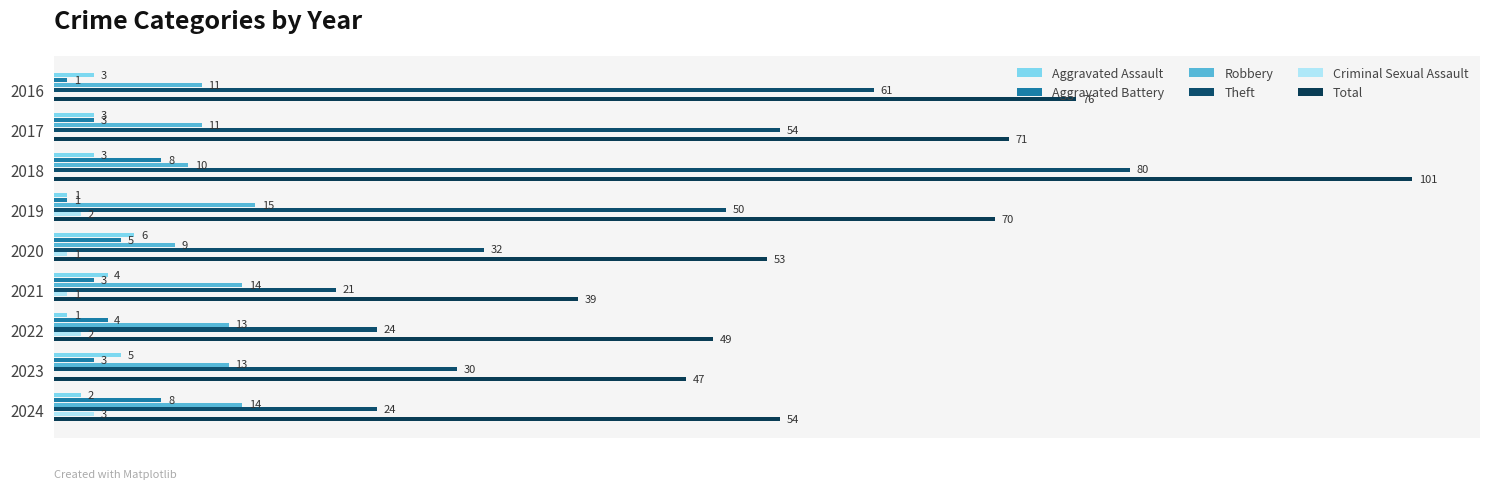

Are the bars grouped side by side (vs. stacked)?

Yes